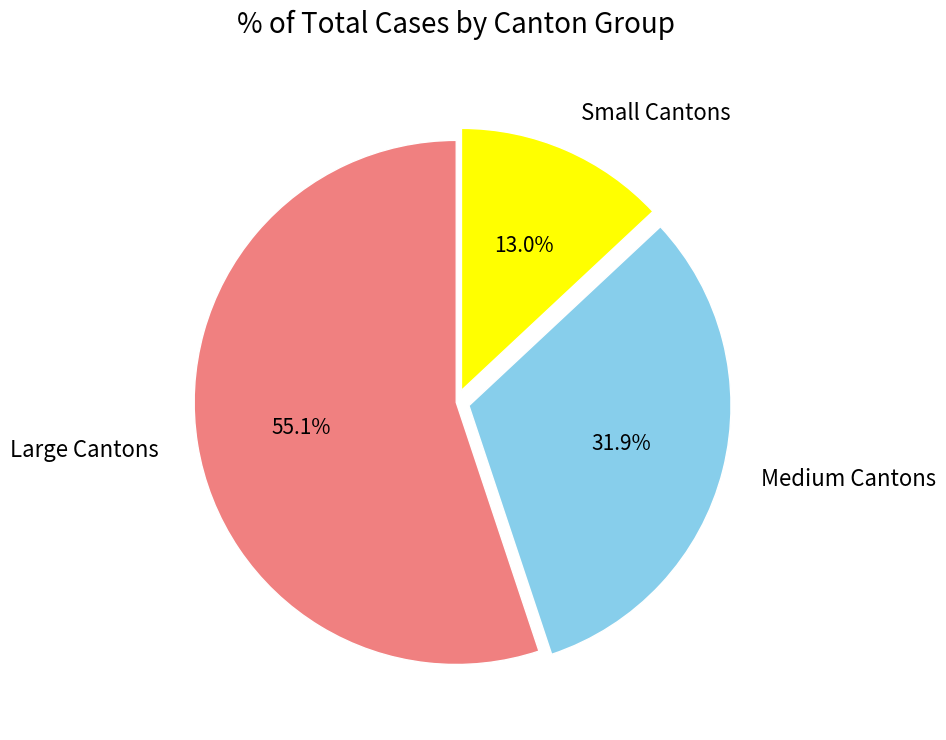

To the nearest percent, what is the difference between the largest and smallest slice percentages?

42%